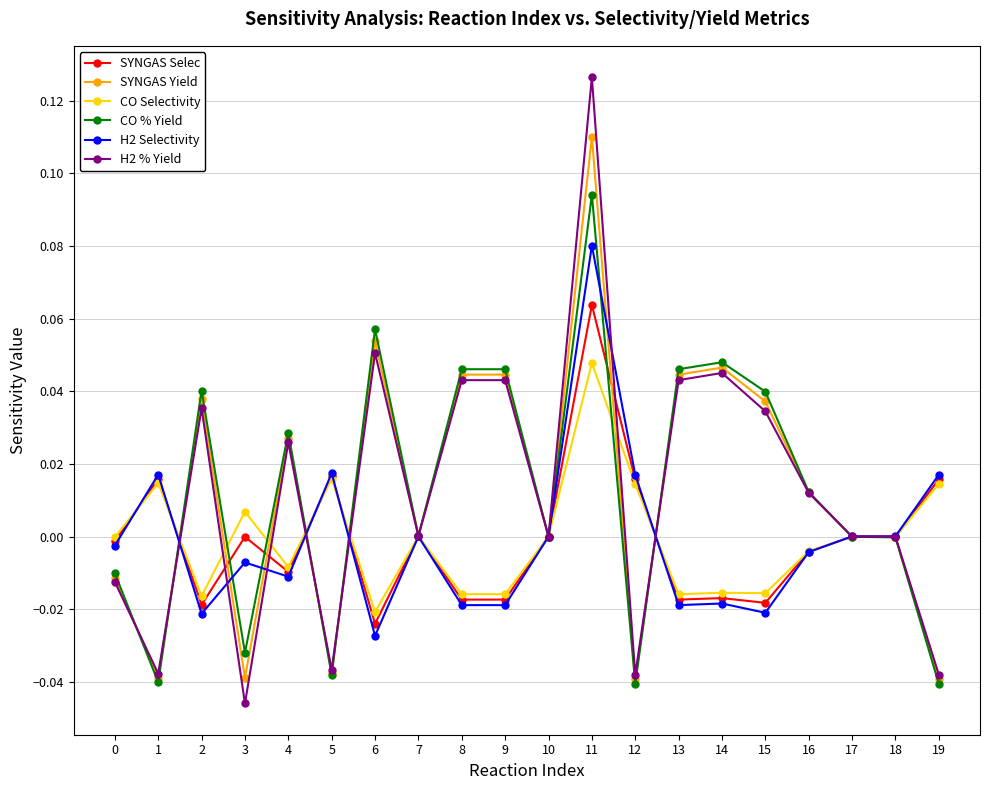

How many categories are shown in the chart?

20